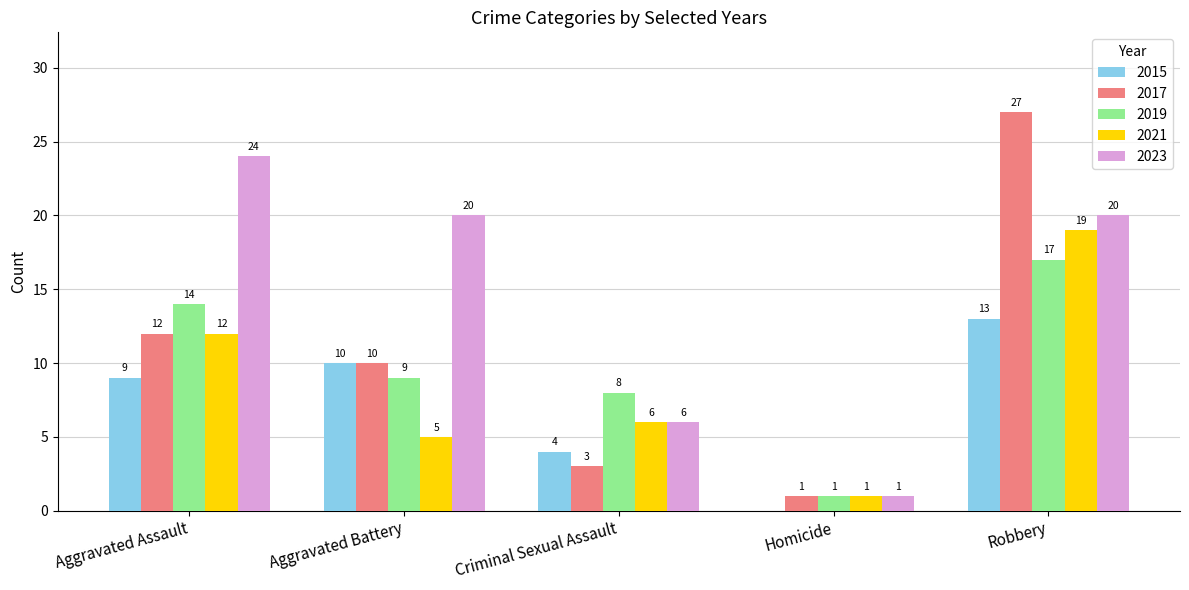

The 2017 series shows 1 at Homicide. True or false?

True